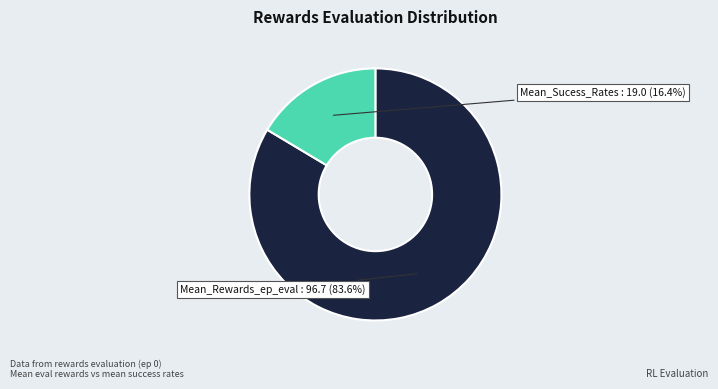

Is there any slice that represents more than half of the pie?

Yes